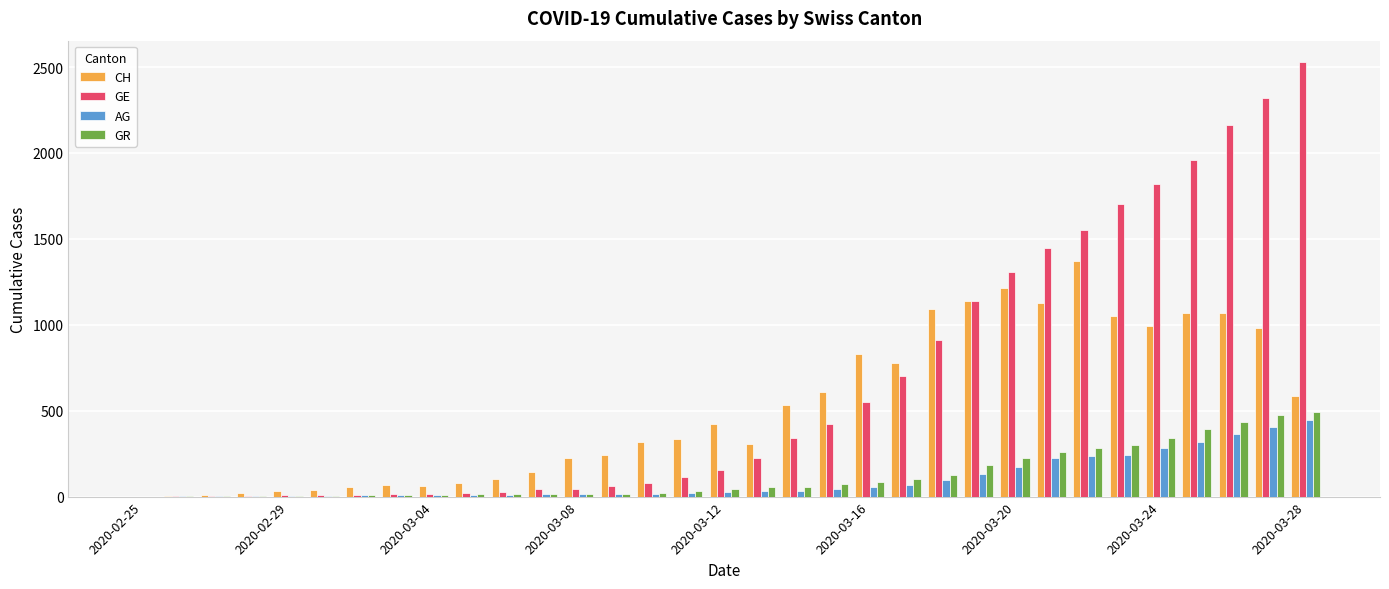

Which series has the largest total across all categories?

GE